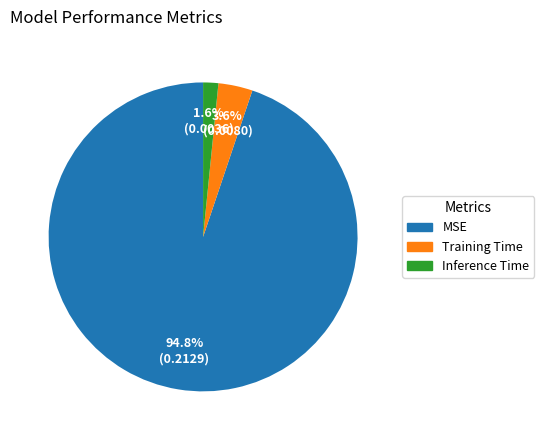

Between MSE and Training Time, which is larger?

MSE